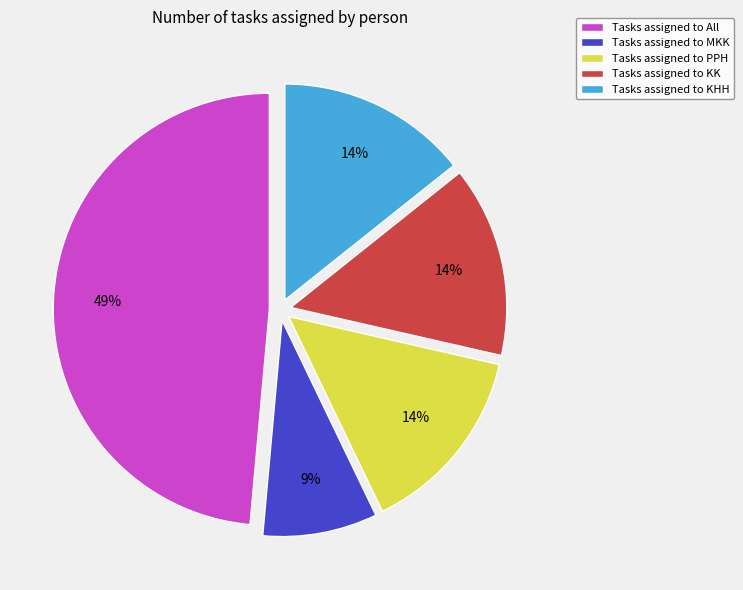

How many slices are in this pie chart?

5